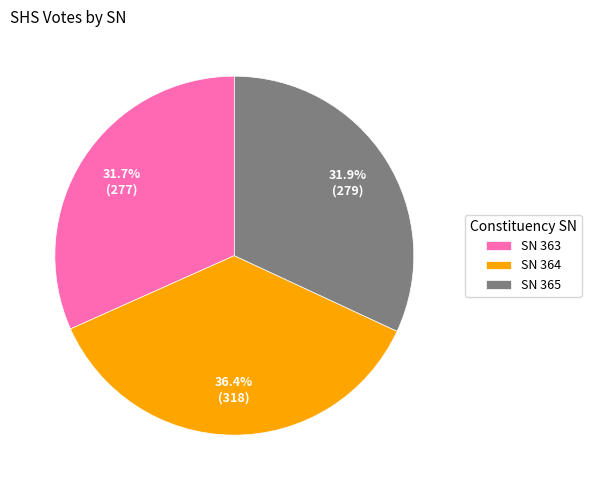

Combined, do SN 363 and SN 365 account for over 50%?

Yes